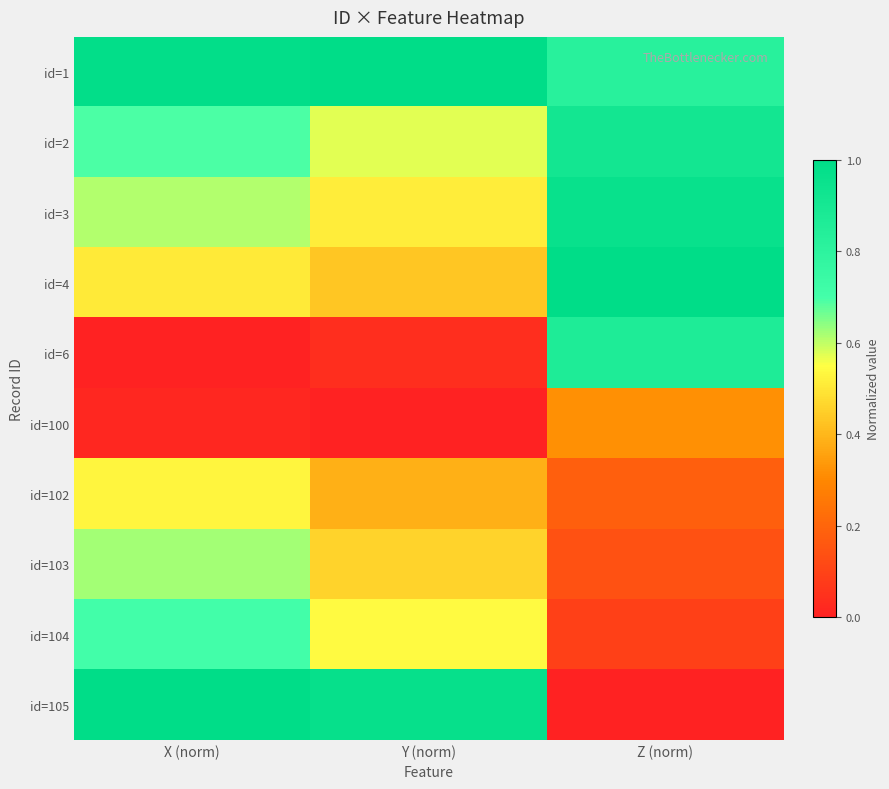

Which label corresponds to the largest value in the chart?

X (norm)